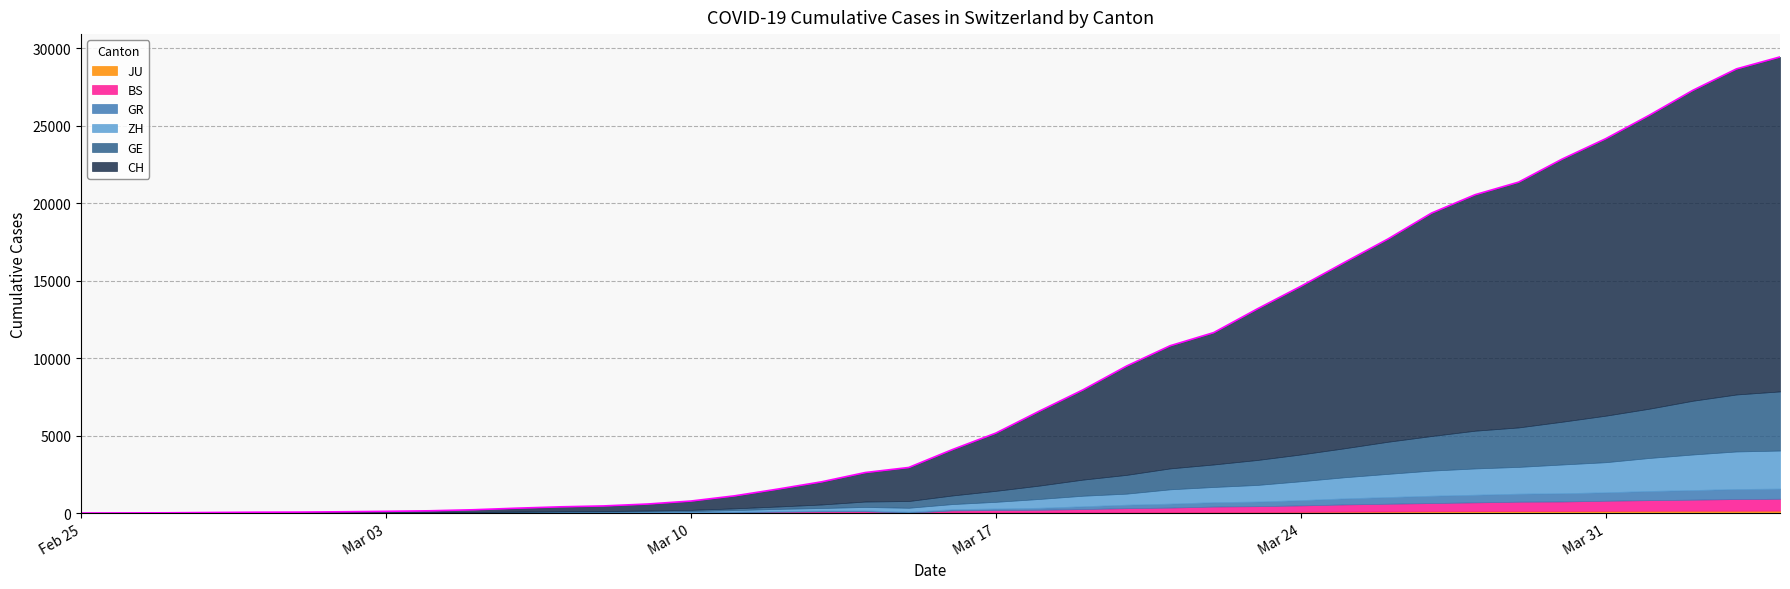

What is the sum of all GR values?

8233